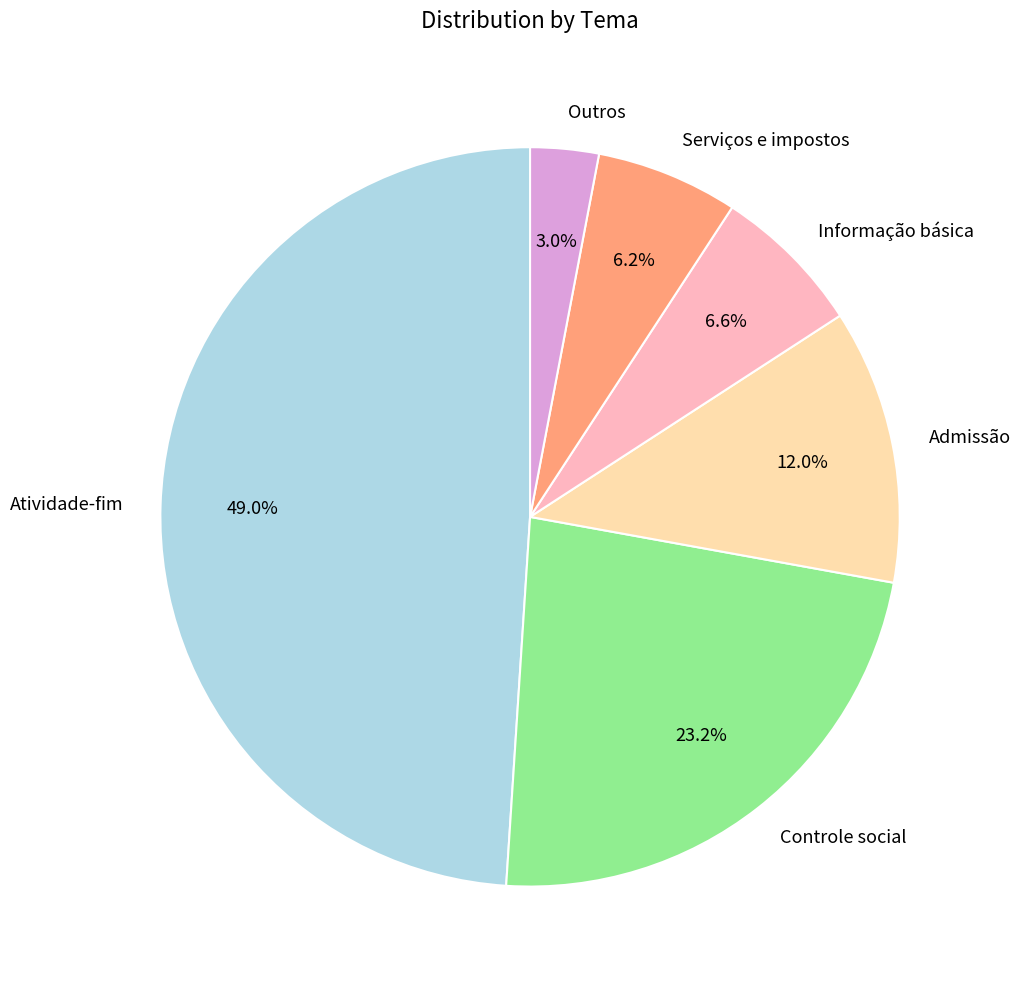

What percentage is NOT represented by Admissão?

88.0%